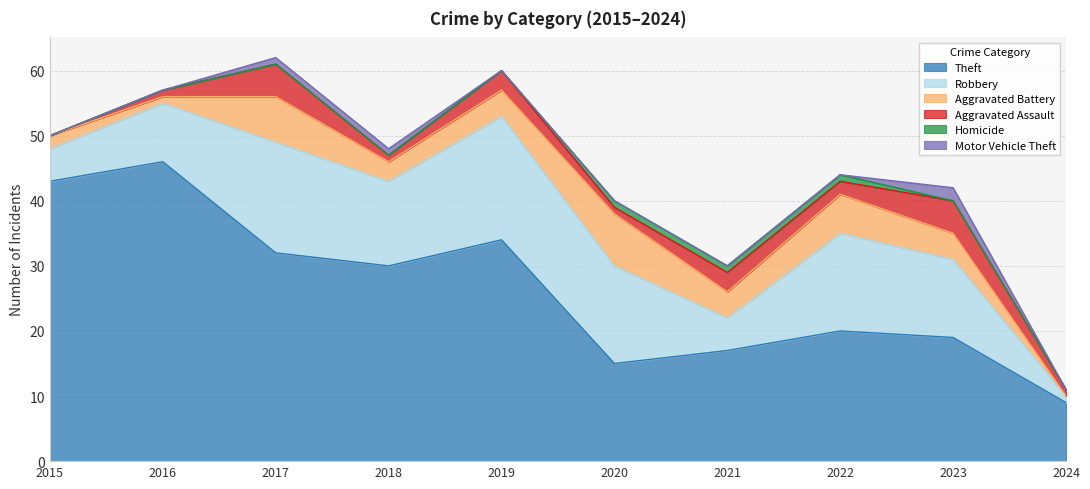

Does the chart have visible grid lines?

Yes